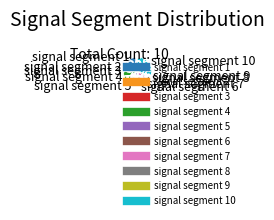

Is there any slice that represents more than half of the pie?

No